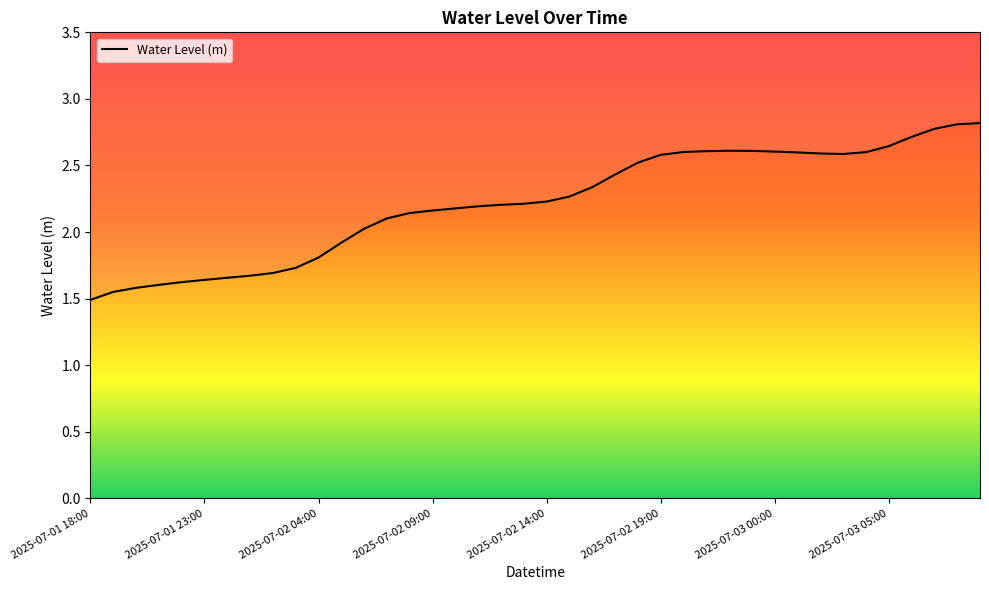

Is this an area chart (filled region under the line)?

No